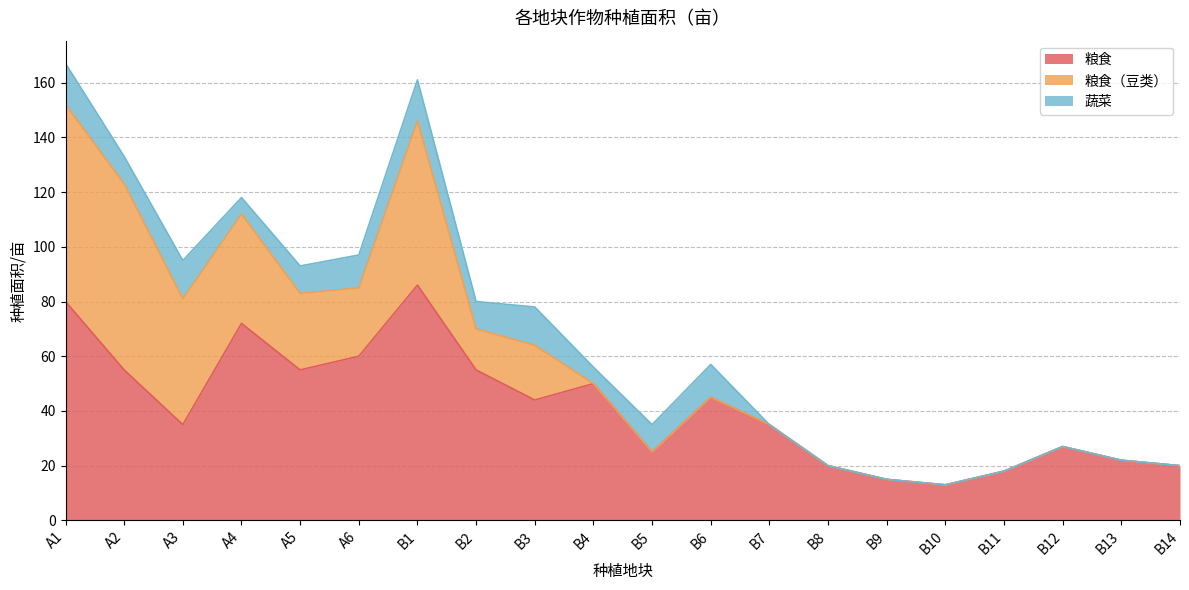

Where does the 粮食 series first go above 44?

A1